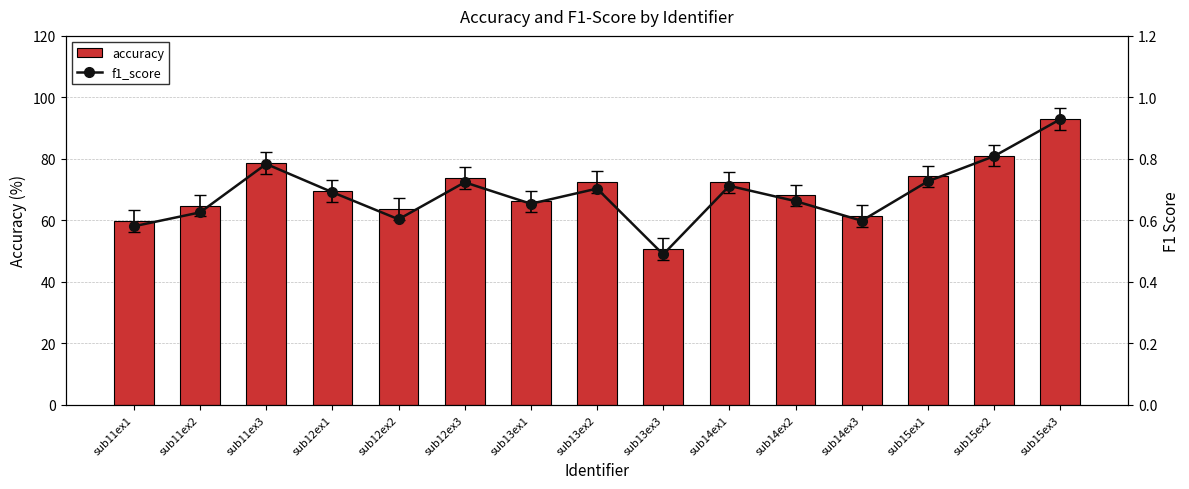

What is the sum of all f1_score values?

10.3